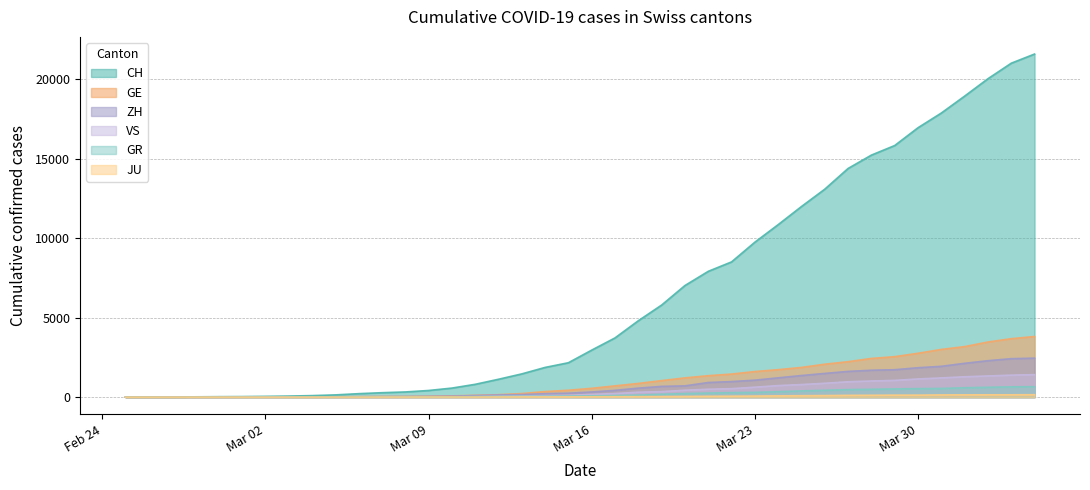

Which series has the largest range (max minus min)?

CH